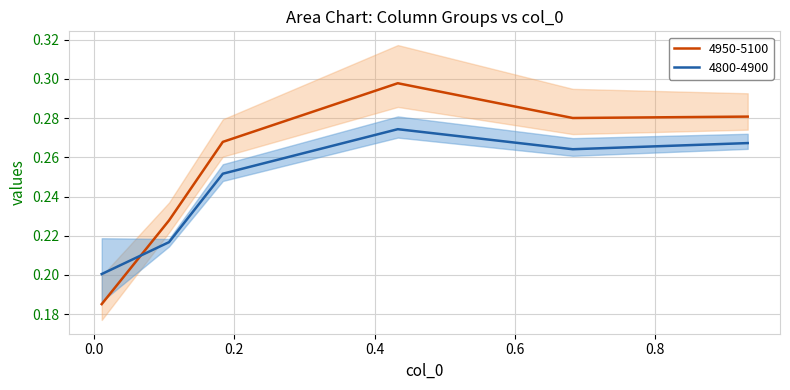

Between 0.1835616438356164 and 0.9315068493150684, which series saw the biggest shift?

4800